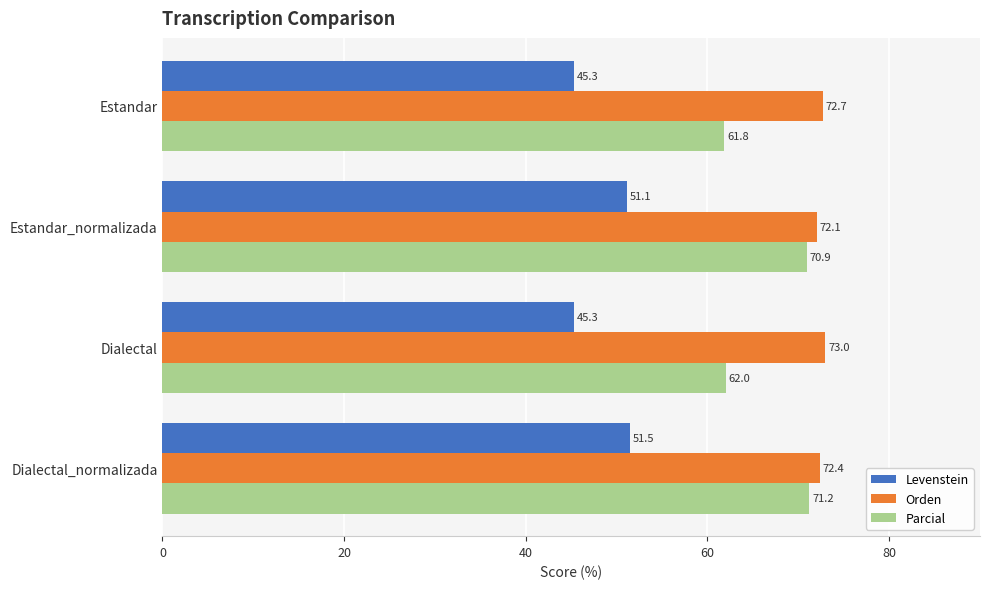

What is the minimum value shown in the chart?

45.3